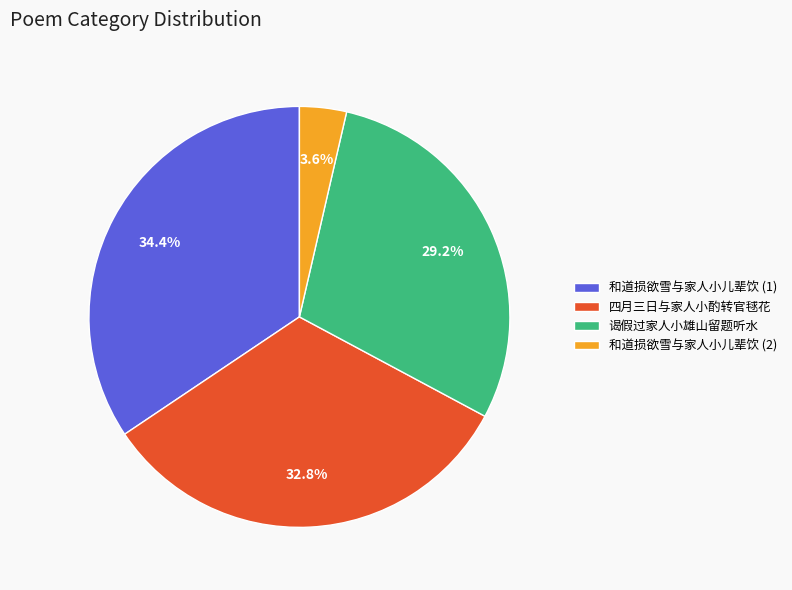

What is the total percentage of 谒假过家人小雄山留题听水 and 和道损欲雪与家人小儿辈饮 (1)?

63.6%